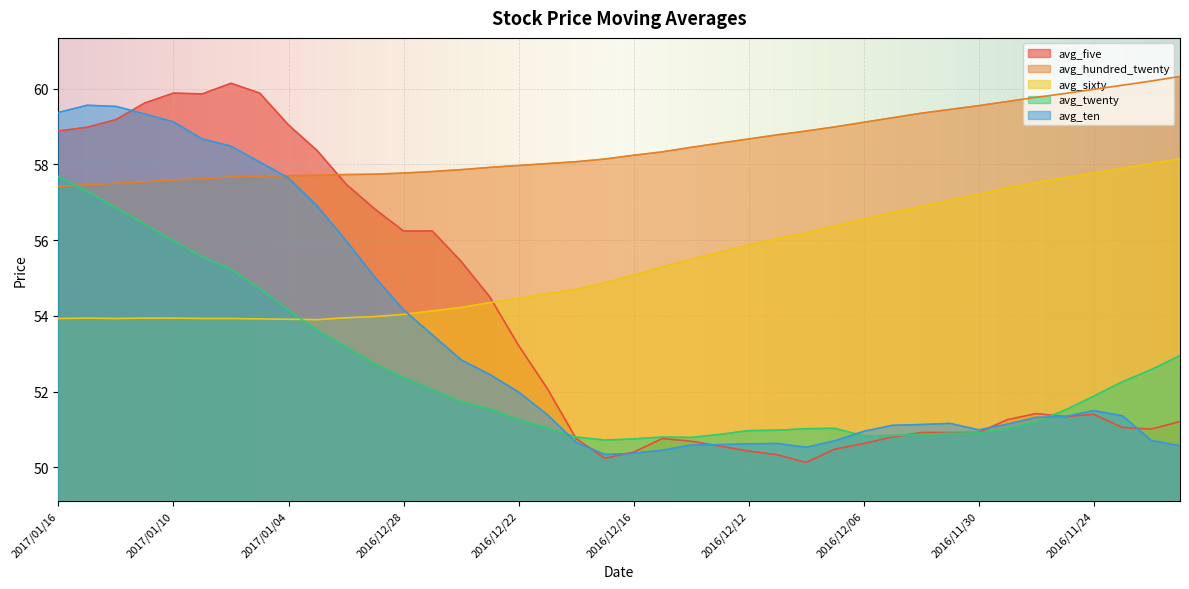

How many data points in avg_ten are above 51?

26